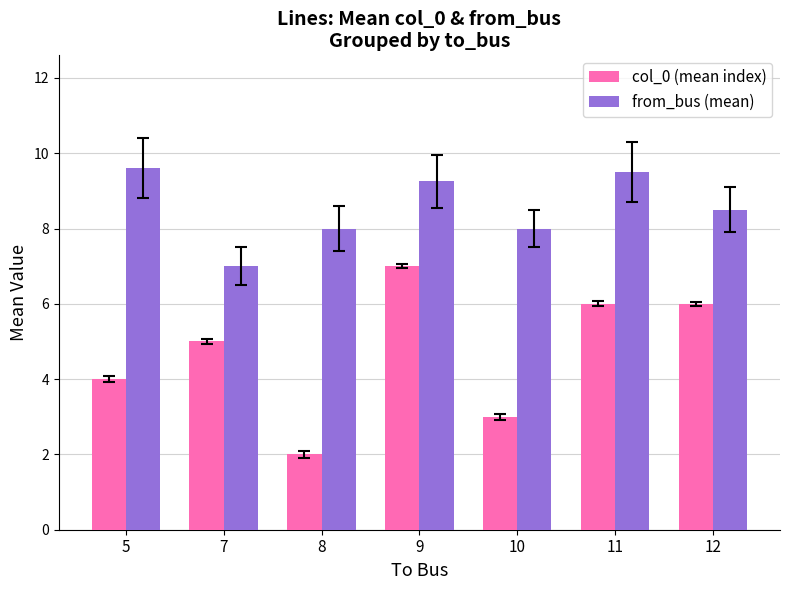

The col_0 (mean index) series shows 2.0 at 8. True or false?

True